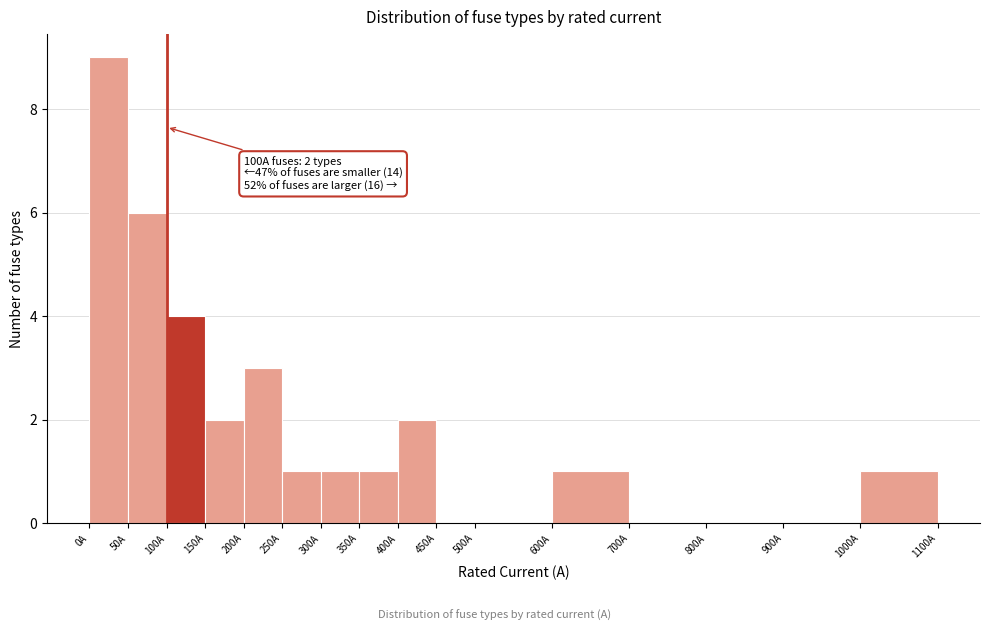

Over which range of the x-axis is the bar tallest?

0 to 50